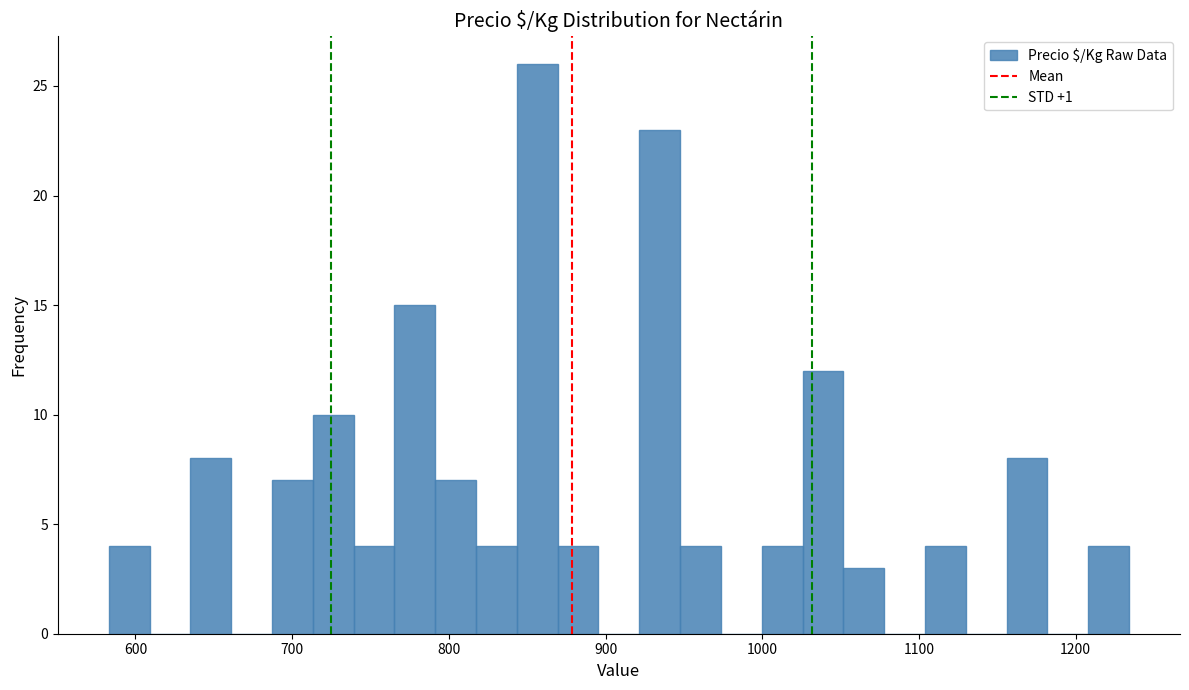

Read against the x-axis, roughly where is the centre of the tallest bar?

860